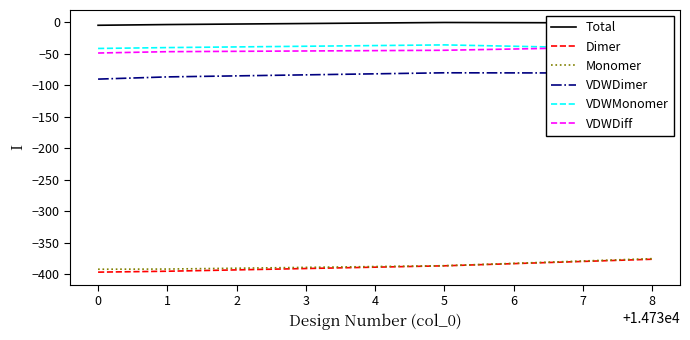

List the series in order of their peak value, highest first.

Total, VDWMonomer, VDWDiff, VDWDimer, Monomer, Dimer